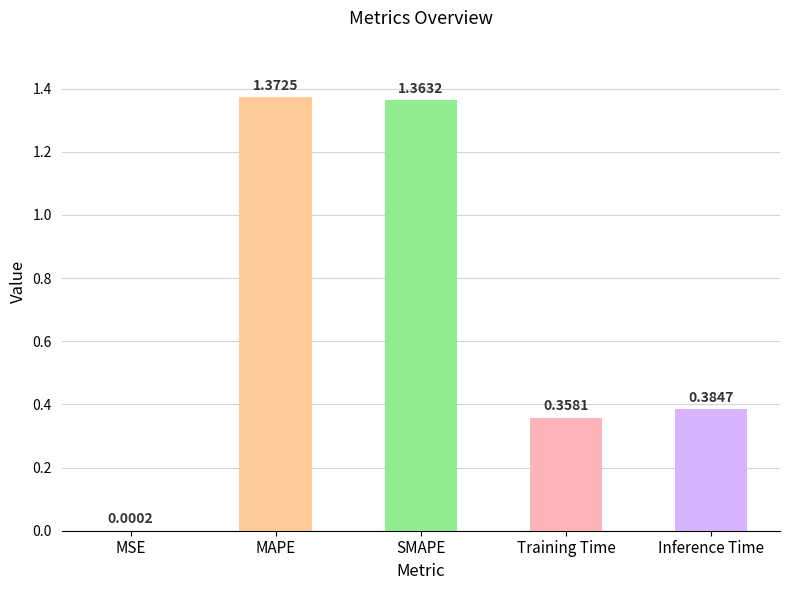

At which label is the value closest to 0?

MSE